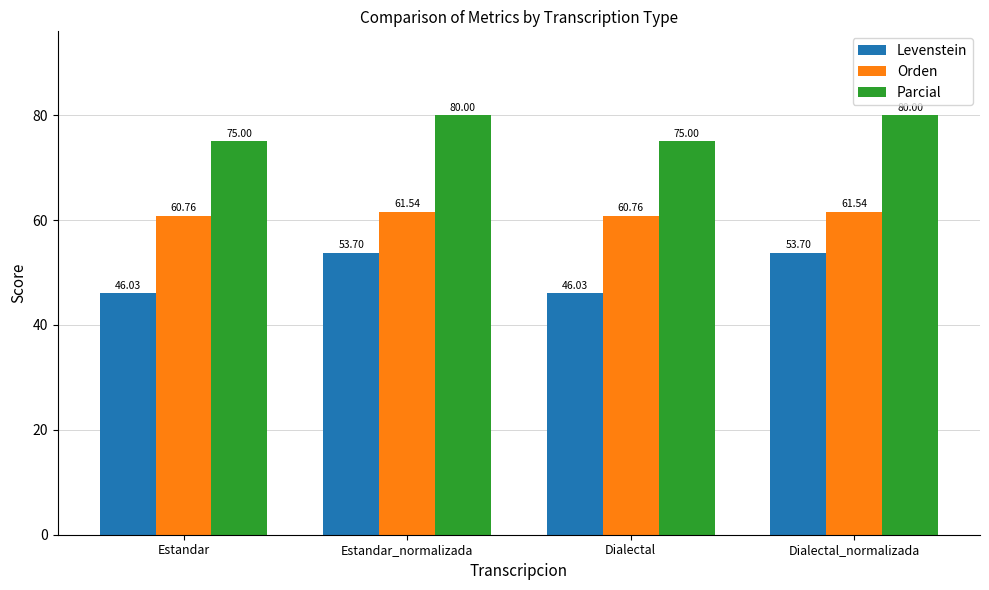

Is the value of Parcial at Estandar_normalizada greater than the value of Orden at Dialectal_normalizada?

Yes